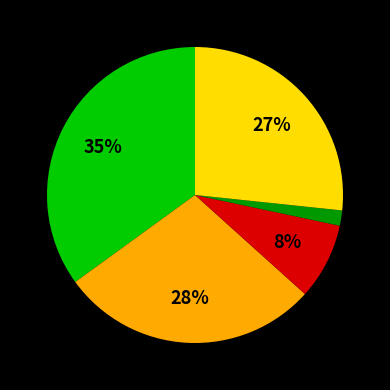

Does any single category account for the majority?

No